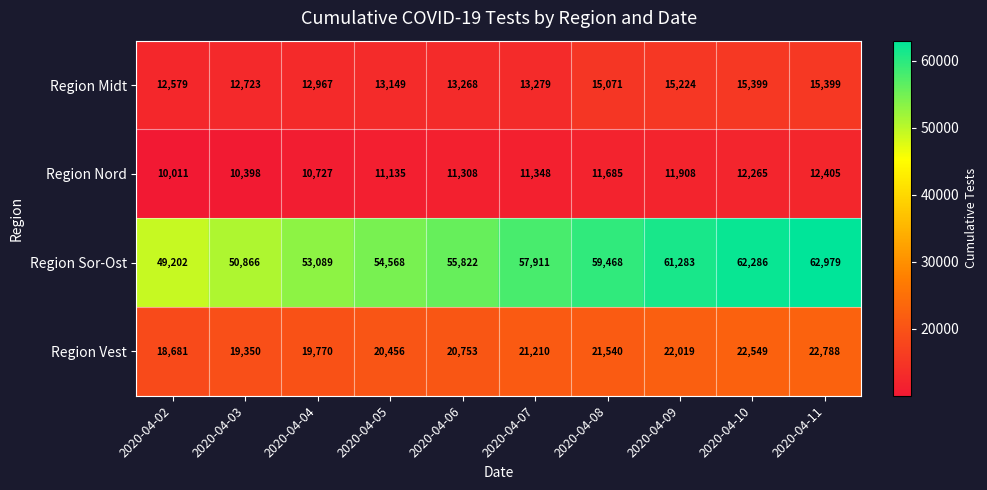

At which label is Region Nord closest to 11208?

2020-04-05